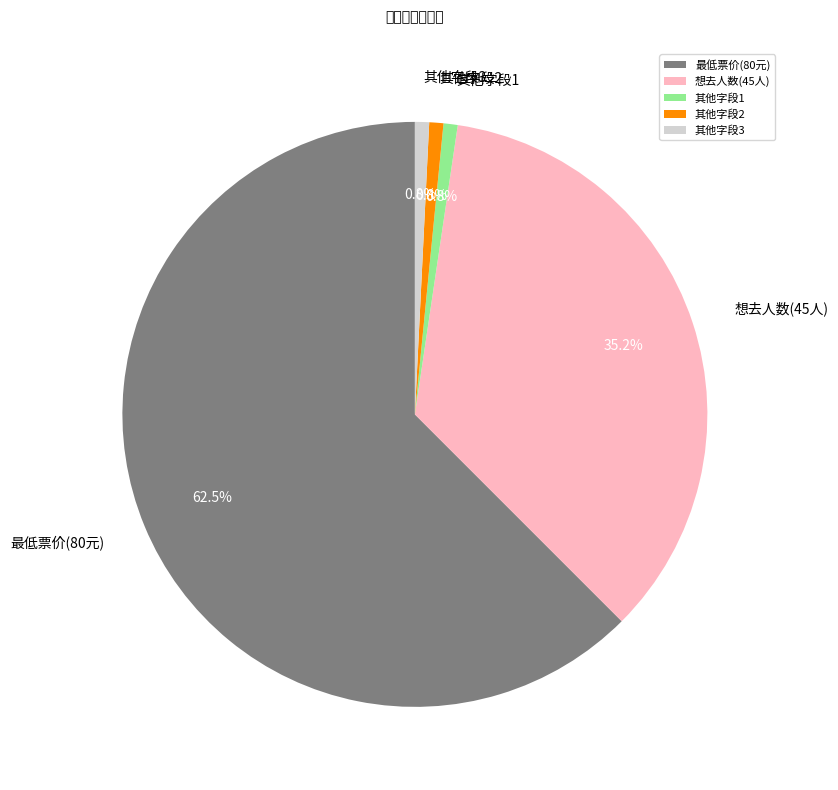

Combined, do 其他字段1 and 其他字段3 account for over 50%?

No